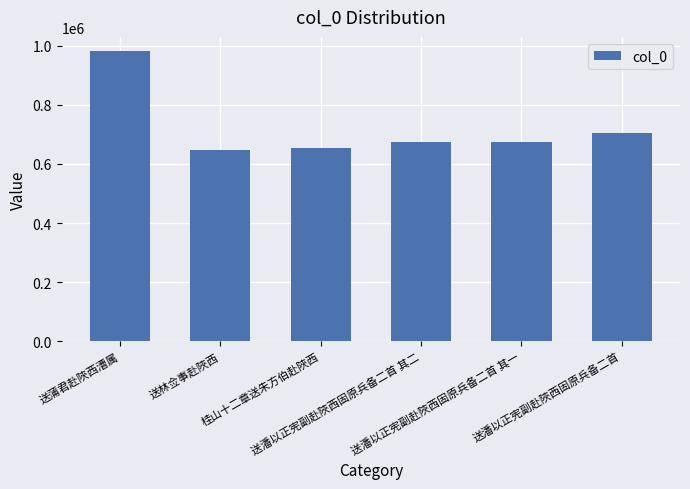

What is the label of the 2nd bar from the right?

送潘以正宪副赴陜西固原兵备二首 其一